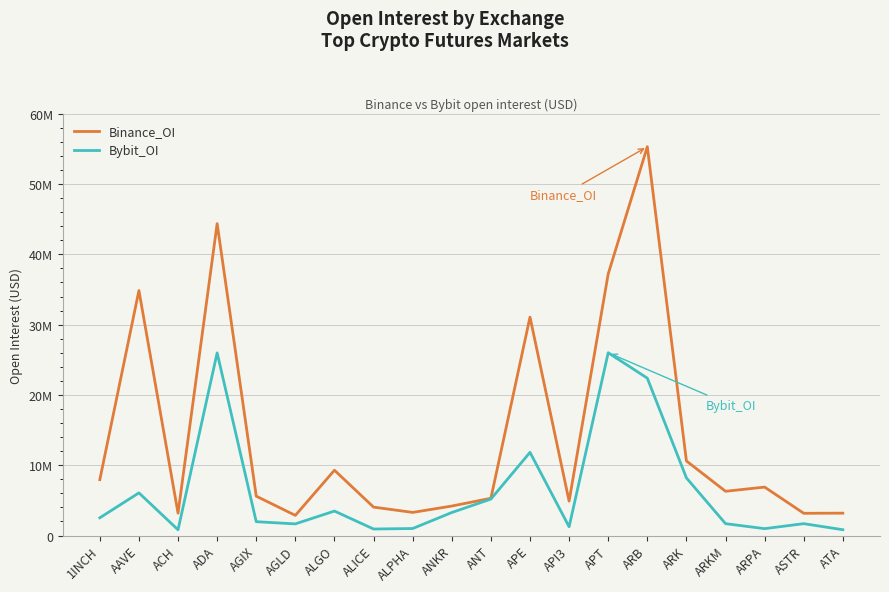

True or false: Bybit_OI and Binance_OI cross at least once.

False